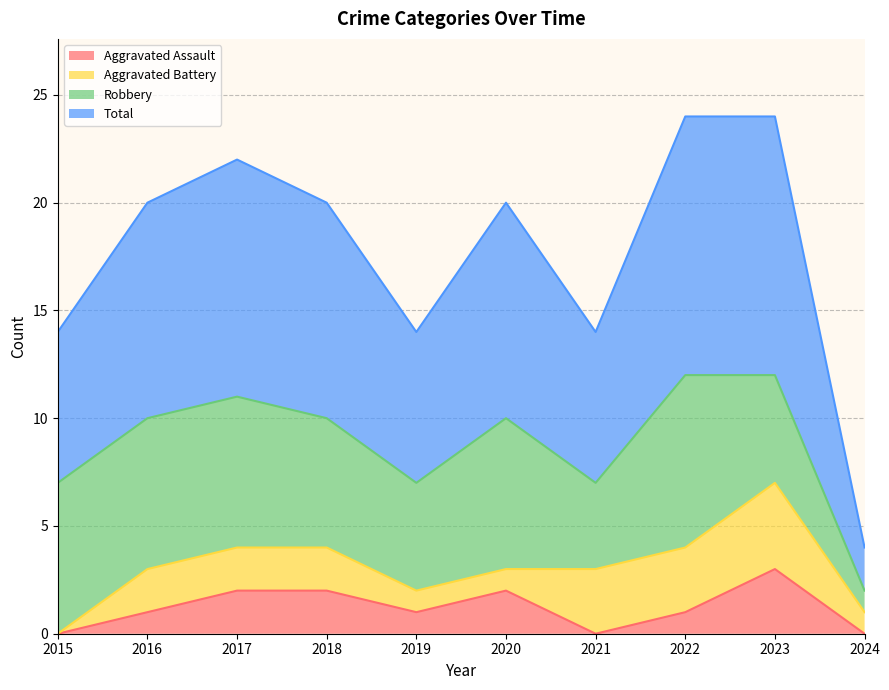

What is the difference between the maximum and minimum values in the Aggravated Assault series?

3